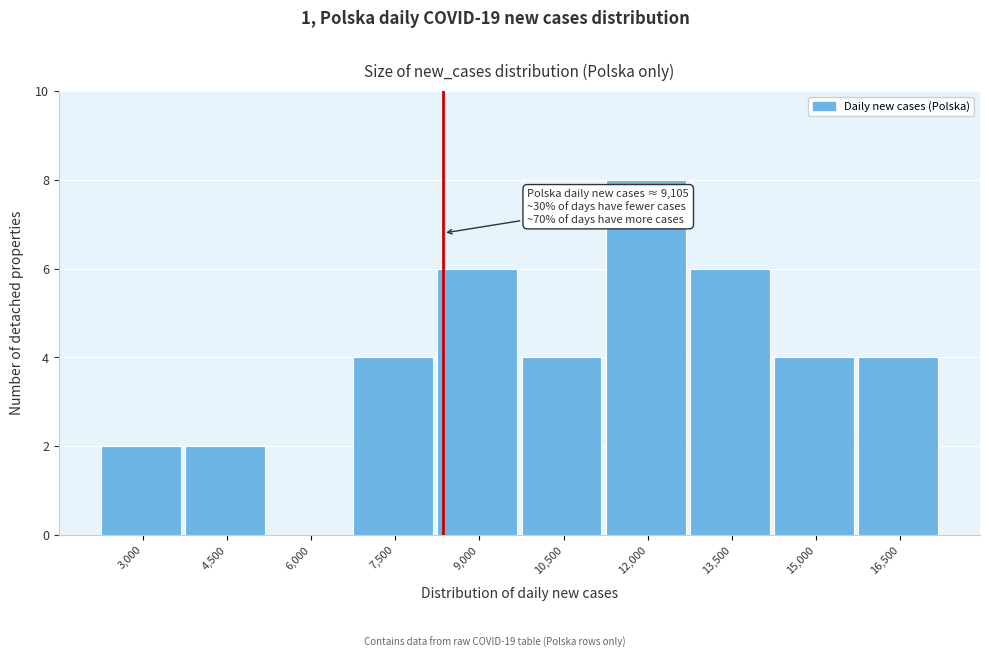

Reading left to right, what are all the values shown in this chart?

3,000=2	4,500=2	6,000=0	7,500=4	9,000=6	10,500=4	12,000=8	13,500=6	15,000=4	16,500=4